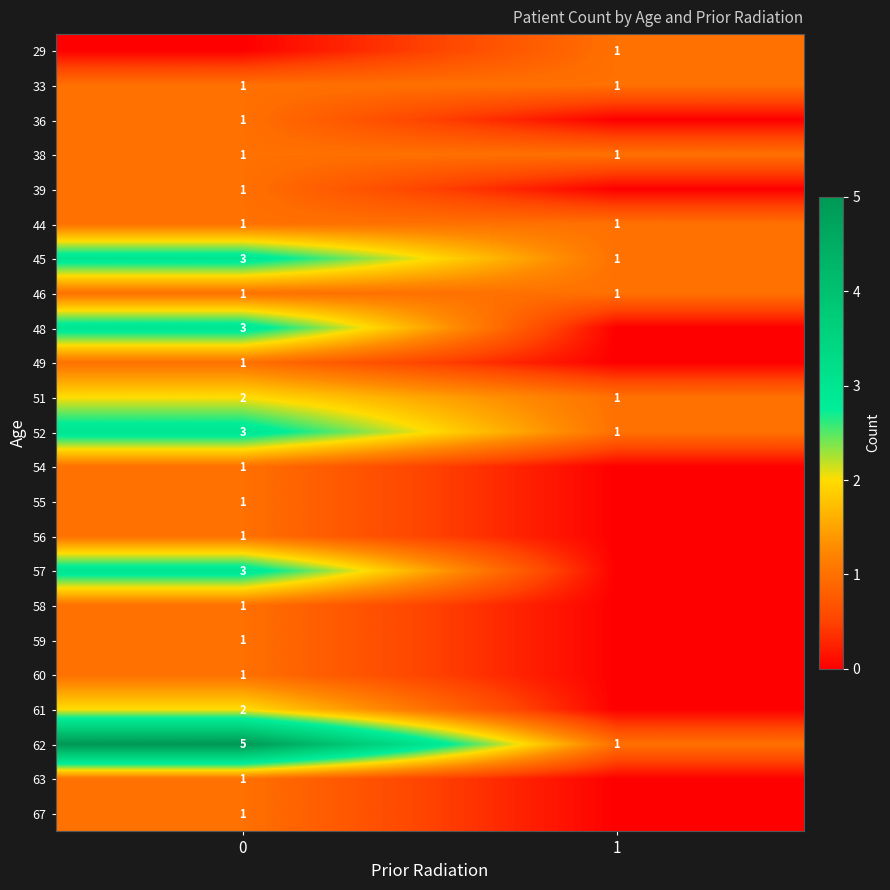

What is the difference between the highest and lowest values at 0?

5